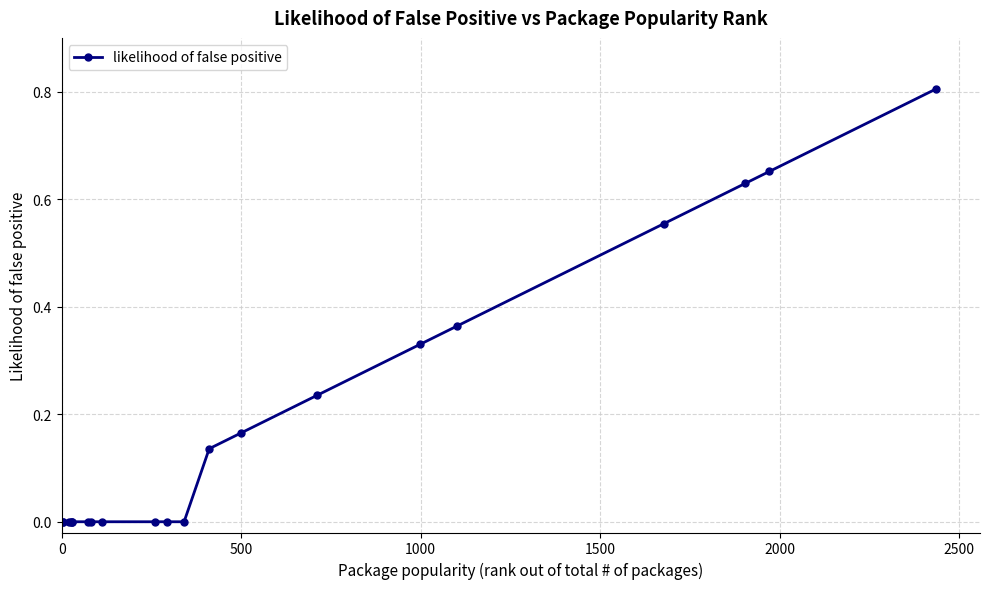

What is the greatest value displayed?

0.8